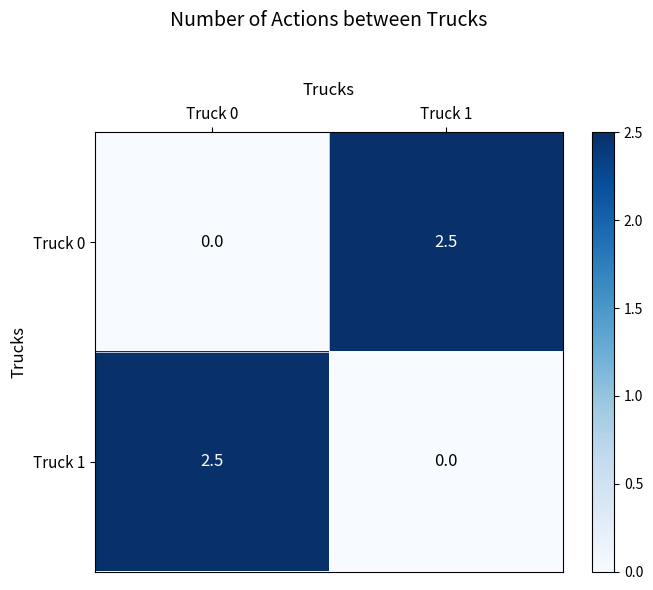

Reading left to right, list all the values displayed in this chart.

Truck 0: Truck 0=0.0	Truck 1=2.5
Truck 1: Truck 0=2.5	Truck 1=0.0